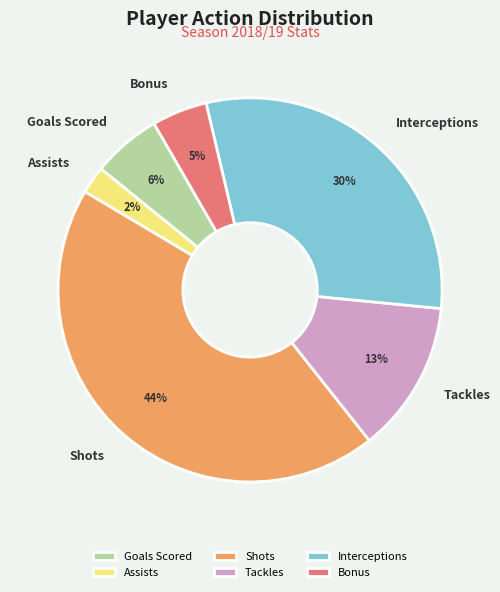

Is the sum of Tackles and Assists greater than half?

No